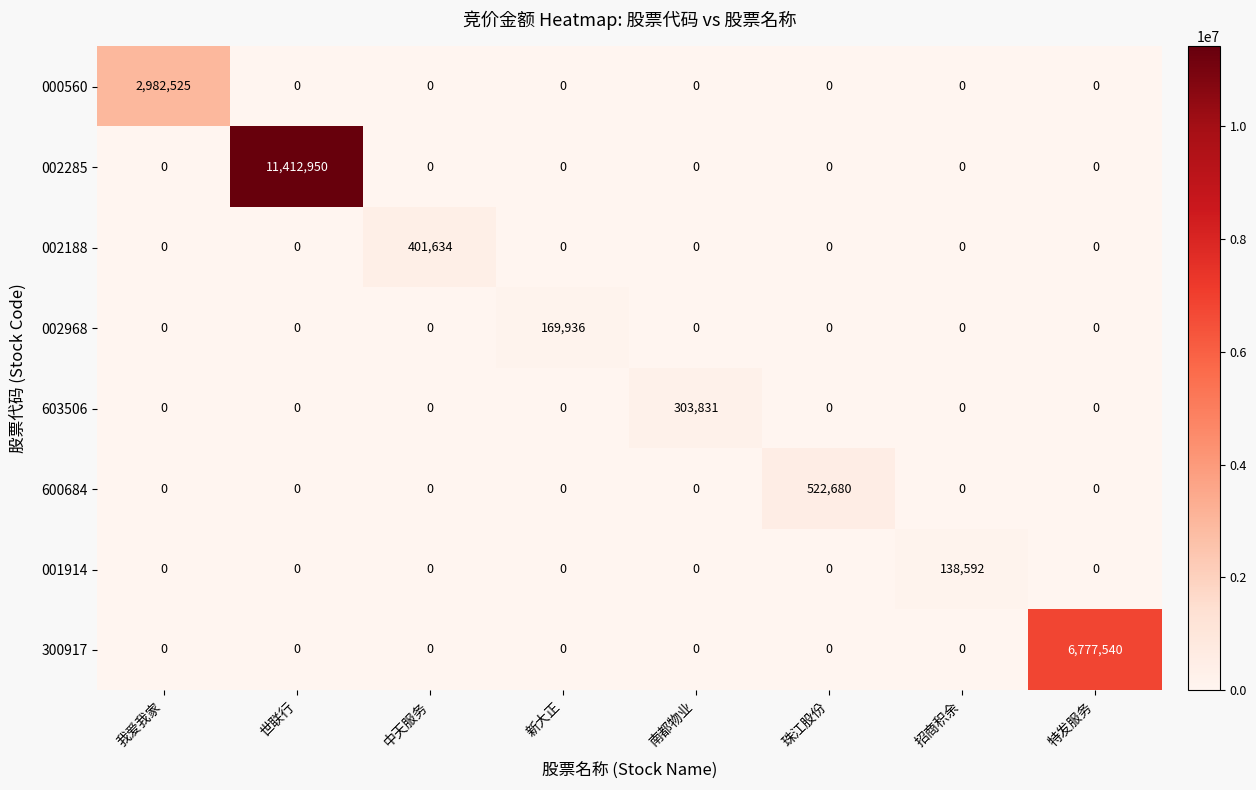

What is the difference between the maximum and minimum values in the 002285 series?

11412950